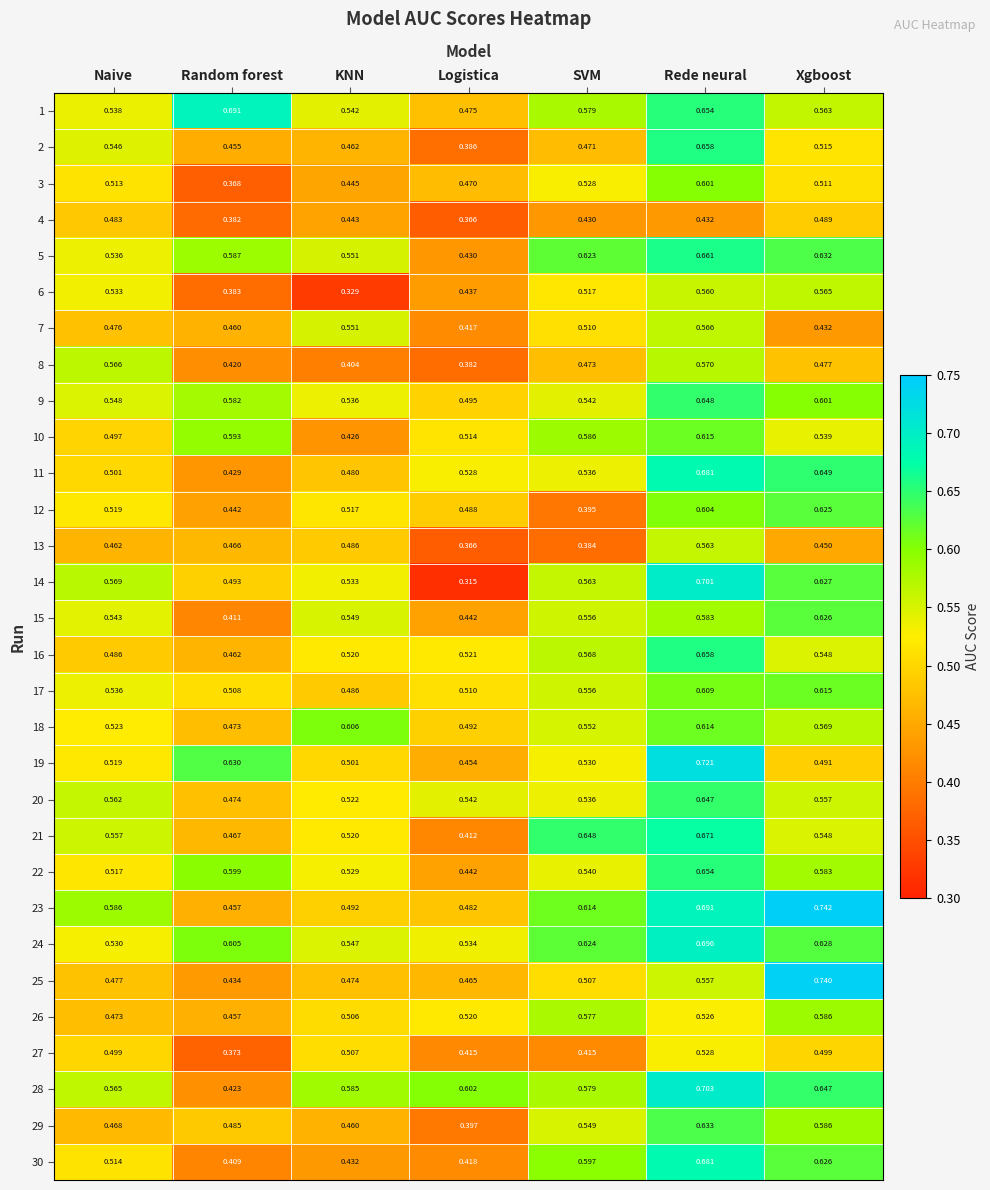

Is the value of 17 at KNN greater than the value of 14 at Random forest?

No